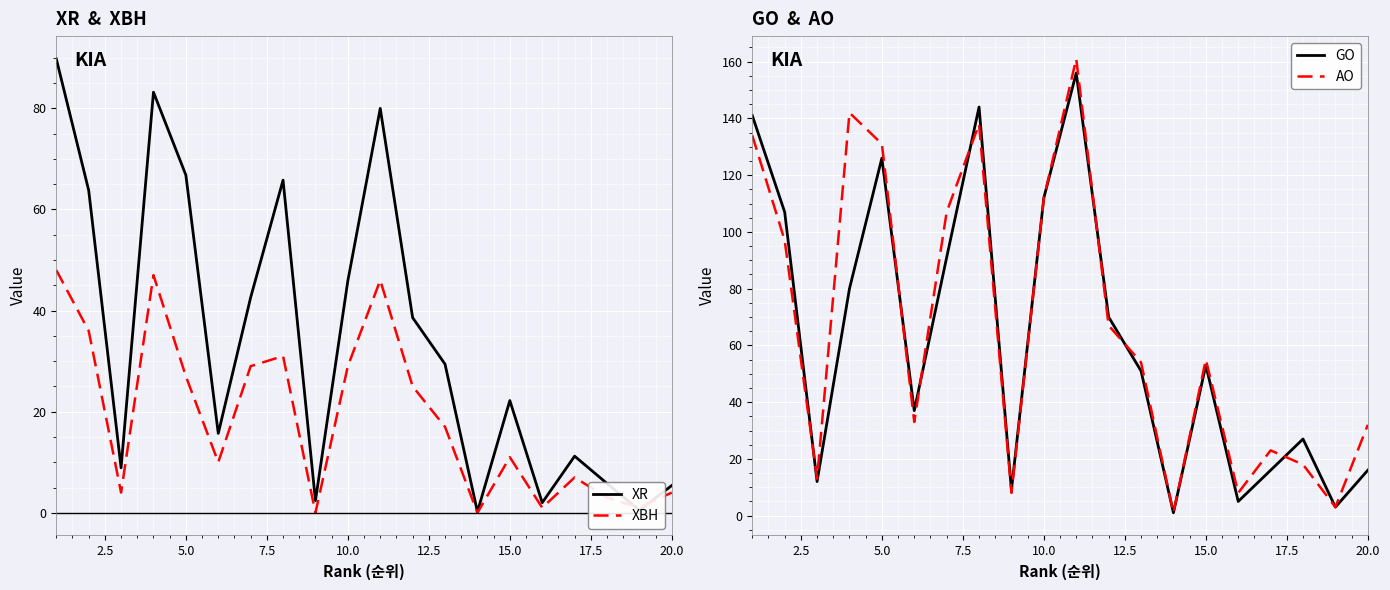

What is the maximum value for XR?

89.8